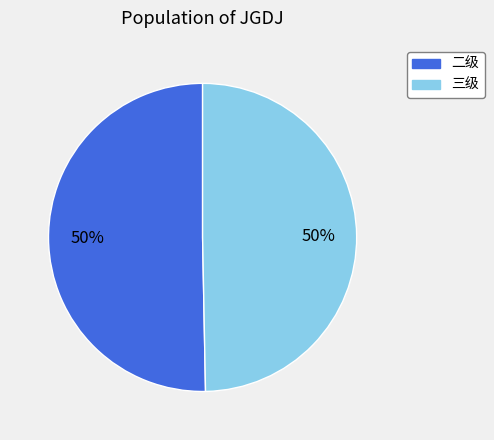

To the nearest percent, what percentage of the pie is 三级?

50%